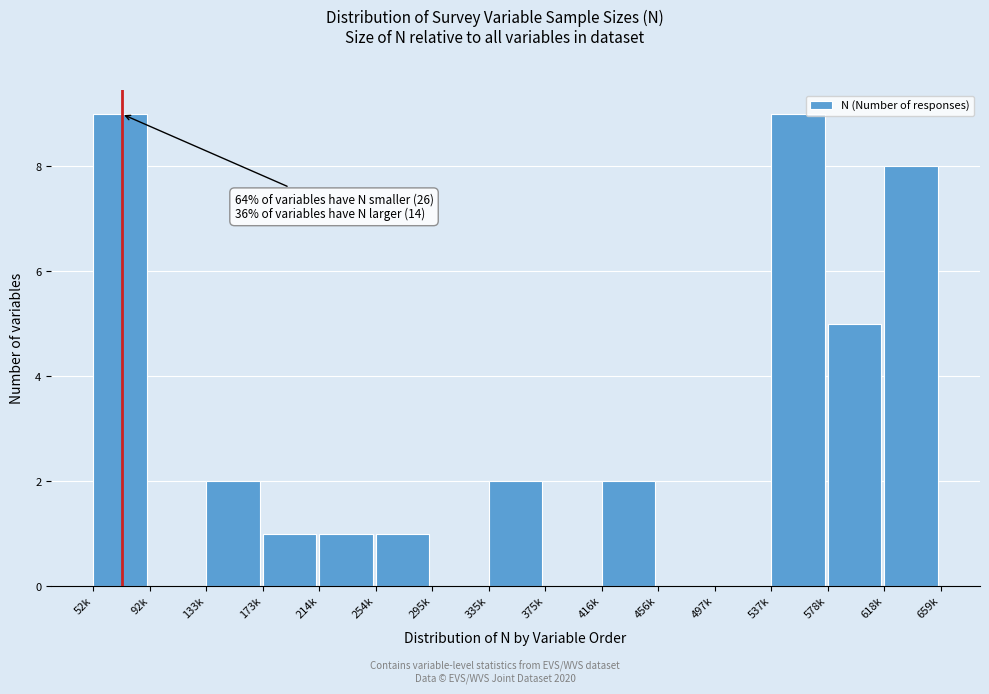

Reading left to right, transcribe all the data shown in this chart.

52k=9	92k=0	133k=2	173k=1	214k=1	254k=1	295k=0	335k=2	375k=0	416k=2	456k=0	497k=0	537k=9	578k=5	618k=8